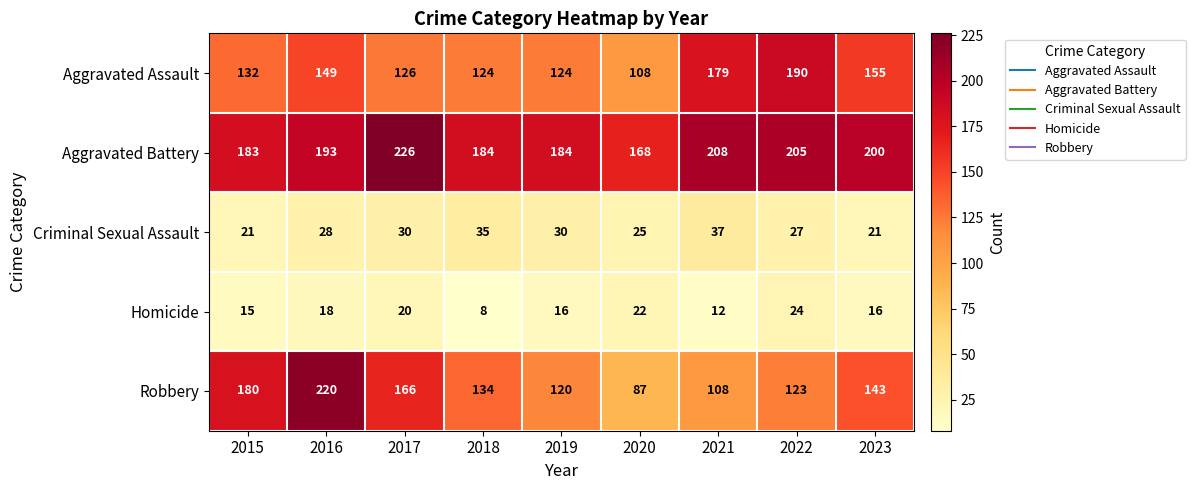

Which series changed the most between 2017 and 2020?

Robbery